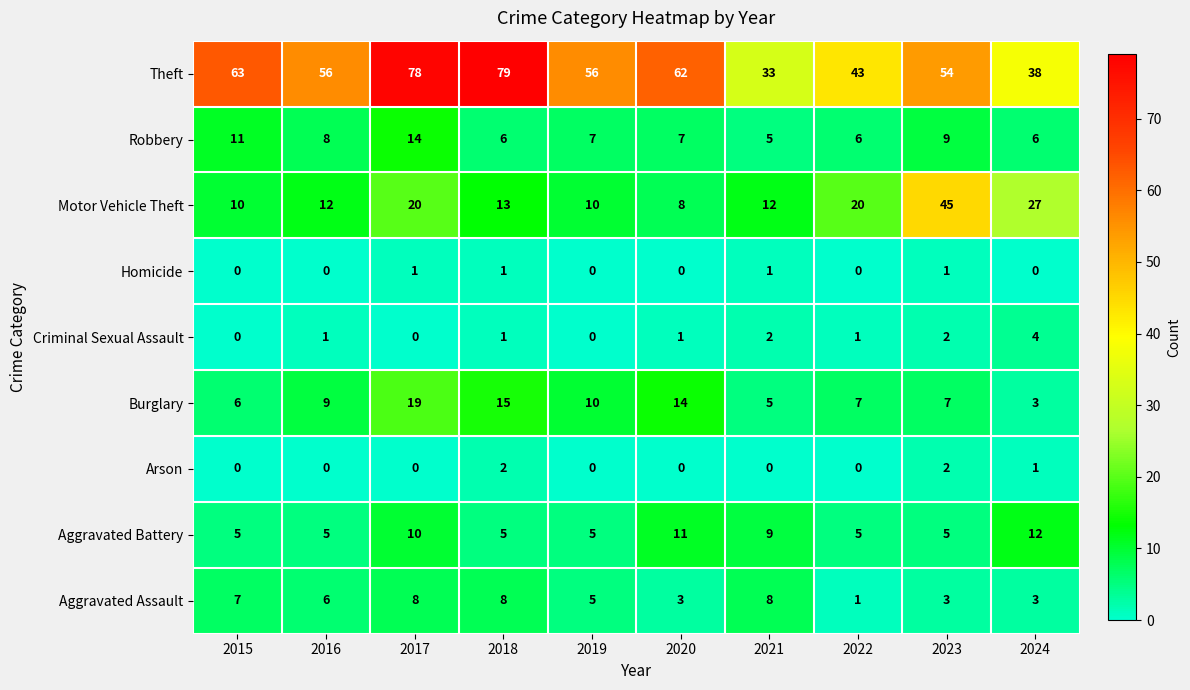

What is the lowest value of the Burglary series?

3